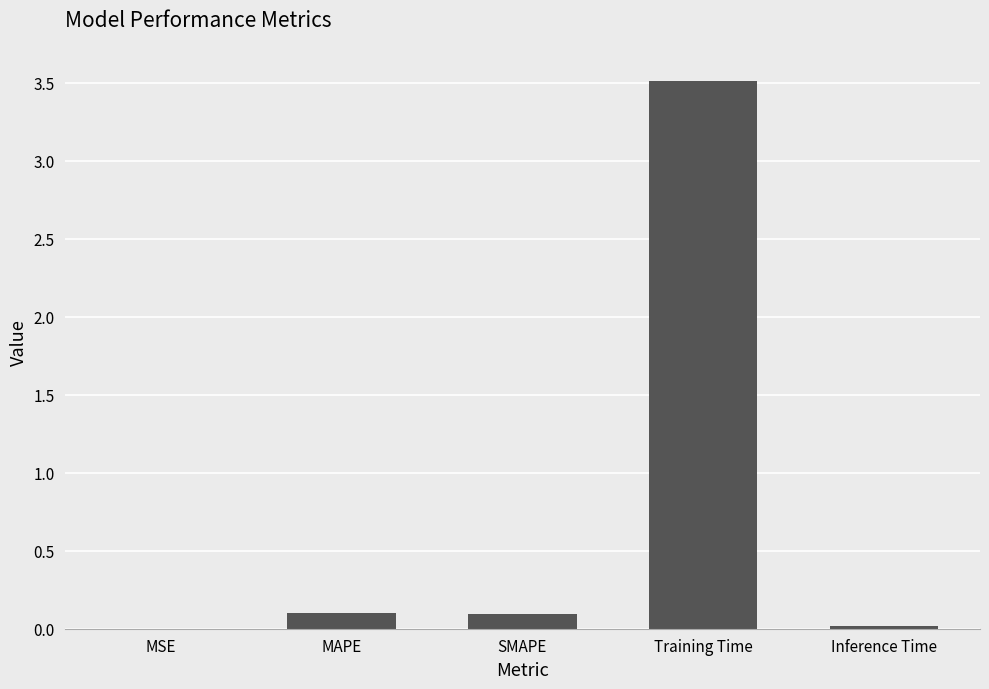

What value does the data have at Training Time?

3.5